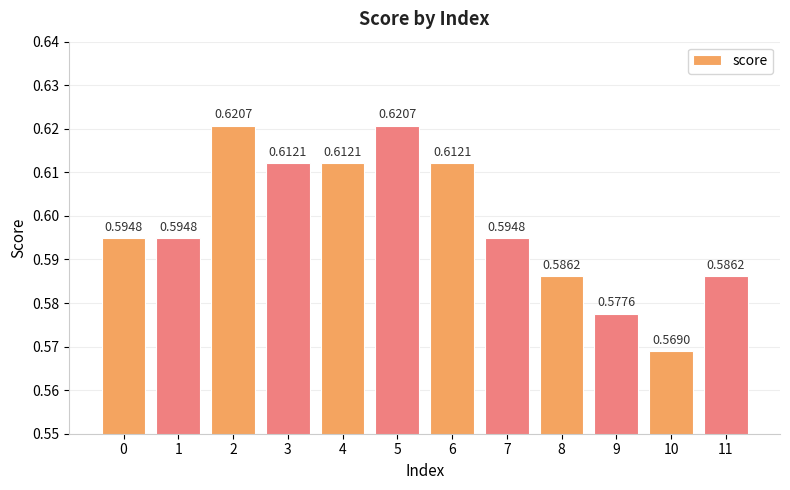

What is the sum of the values at 4 and 3?

1.2